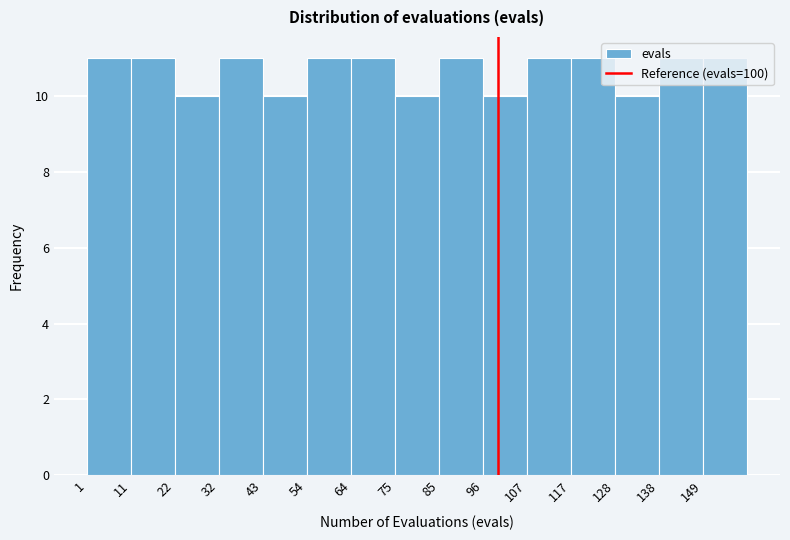

Reading left to right, list every bar in this chart as the range it spans on the x-axis followed by its height. Neither the bar edges nor the heights are printed on the chart, so give them approximately, as read against the axes.

1.0 to 11.6: 11
11.6 to 22.2: 11
22.2 to 32.8: 10
32.8 to 43.4: 11
43.4 to 54.0: 10
54.0 to 64.6: 11
64.6 to 75.2: 11
75.2 to 85.8: 10
85.8 to 96.4: 11
96.4 to 107.0: 10
107.0 to 117.6: 11
117.6 to 128.2: 11
128.2 to 138.8: 10
138.8 to 149.4: 11
149.4 to 160.0: 11